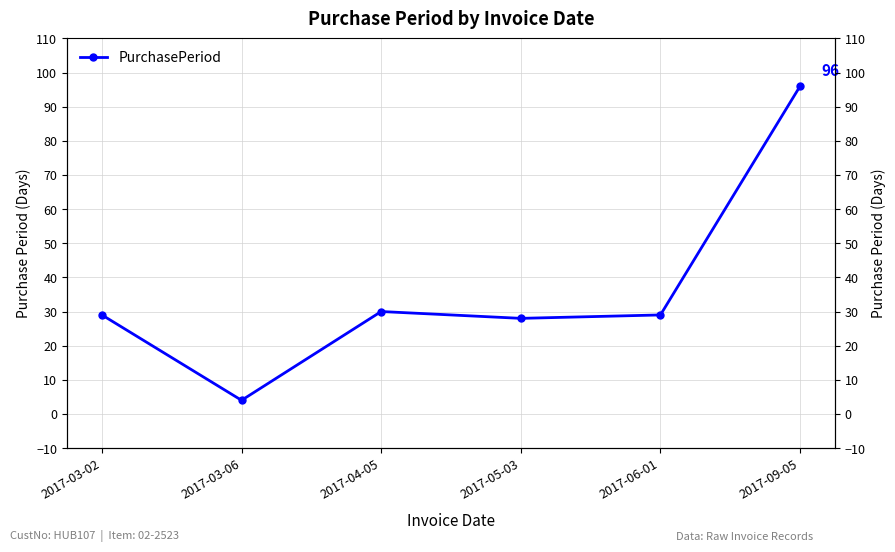

How many data points does each series have?

6